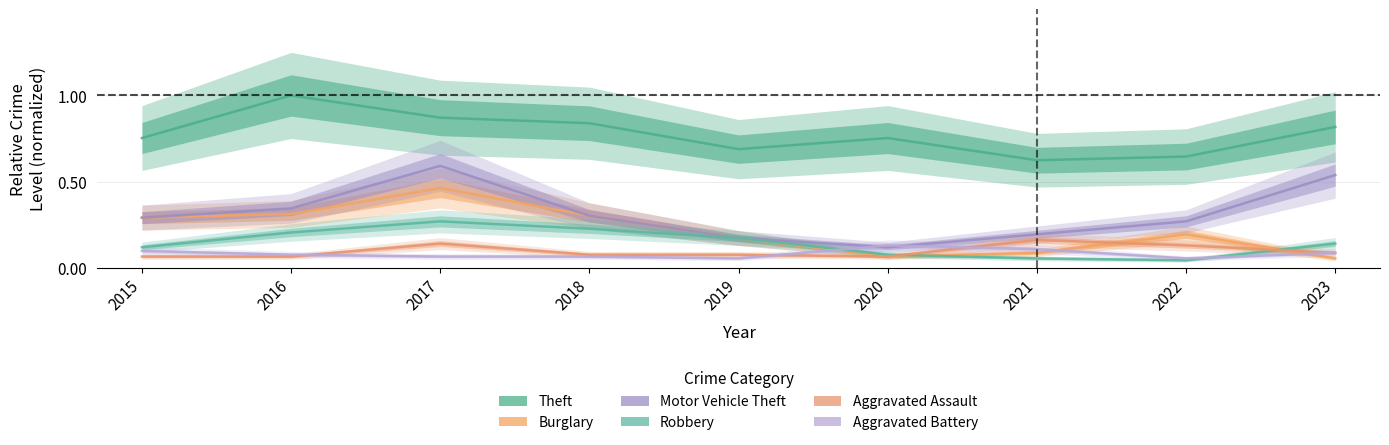

What is the difference between the maximum and second lowest values in the Robbery series?

0.2